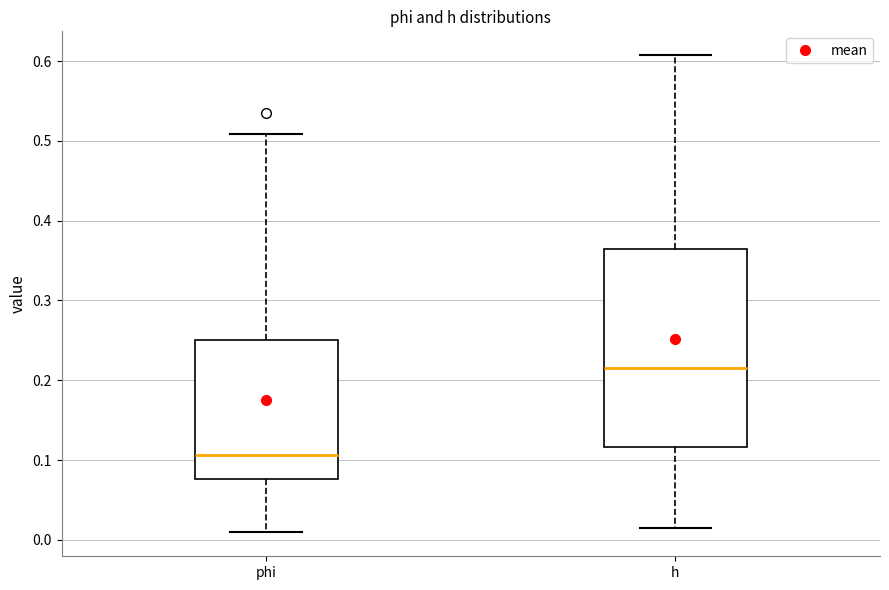

Where does the lower whisker of the box for phi end on the y-axis? The values are not printed on the chart, so give them approximately, as read against the axis.

0.01